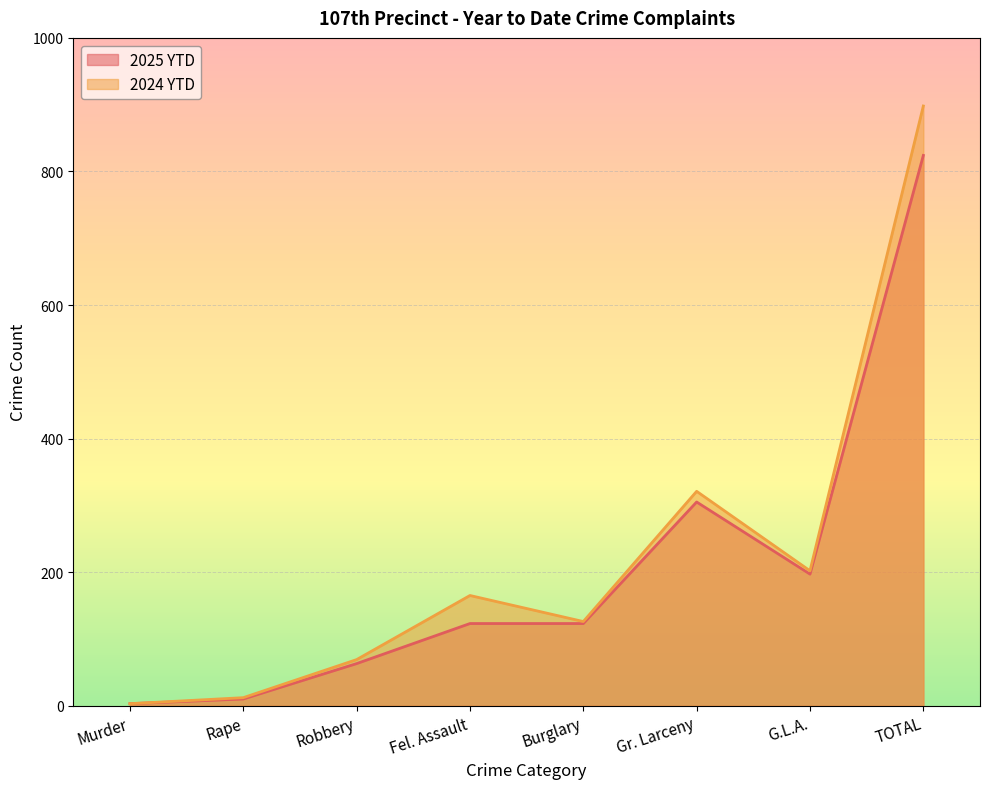

Rank the series by their average value, from lowest to highest.

2025 YTD, 2024 YTD